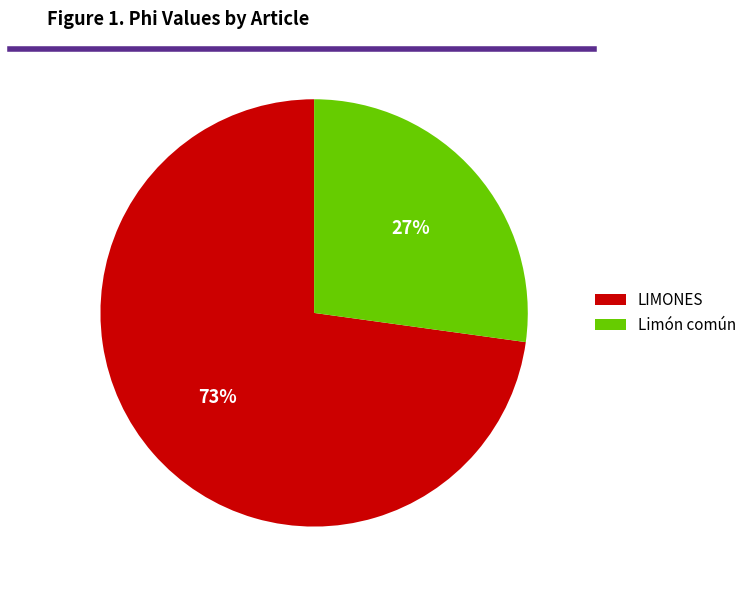

Is the sum of Limón común and LIMONES greater than half?

Yes